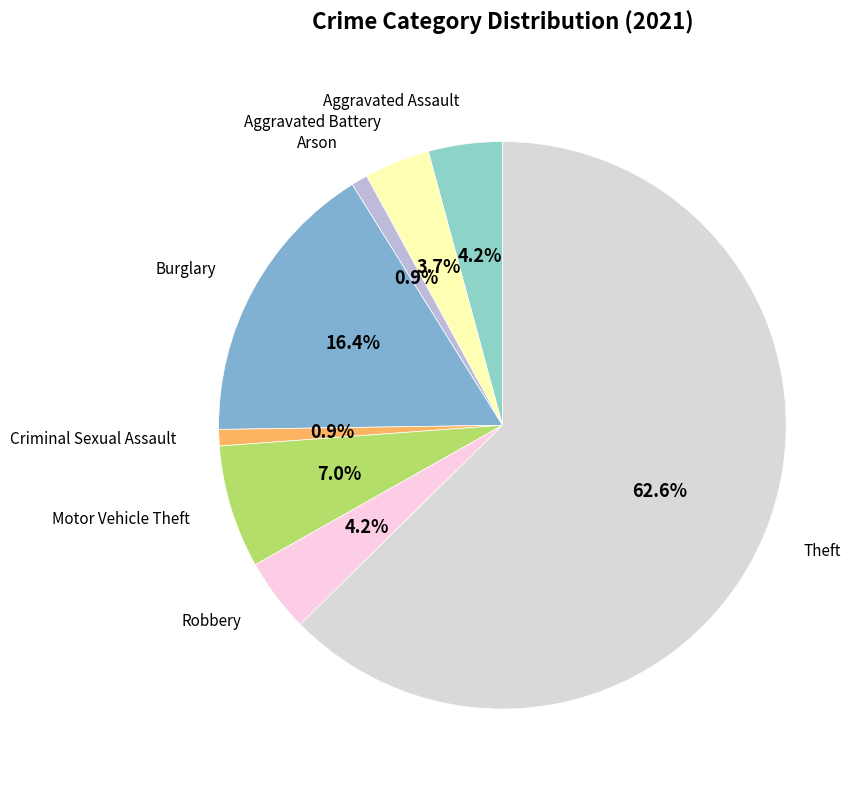

How many slices are in this pie chart?

8